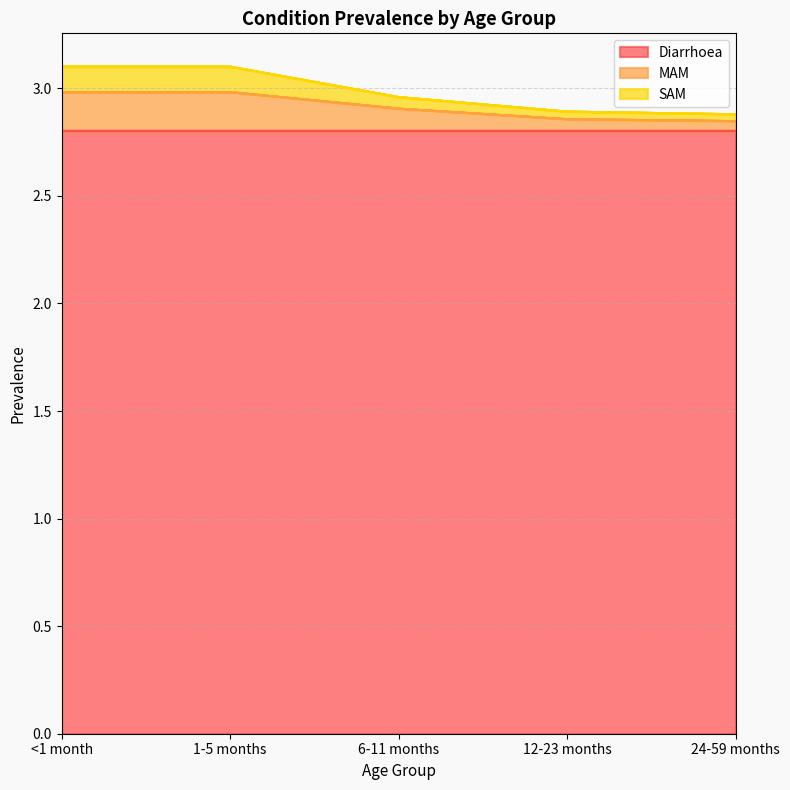

What is the minimum value shown in the chart?

2.8